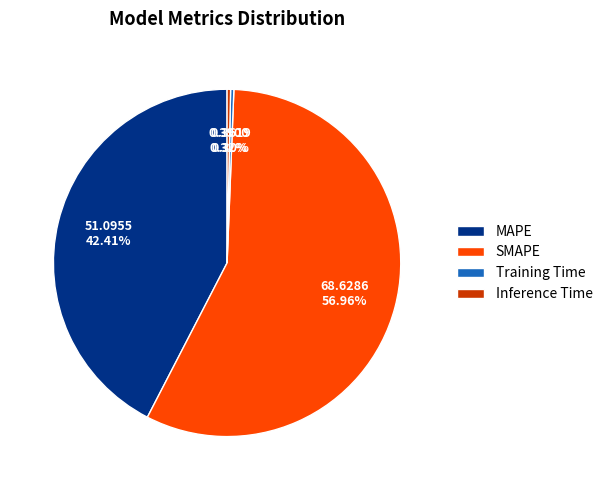

Count the number of slices in the pie.

4